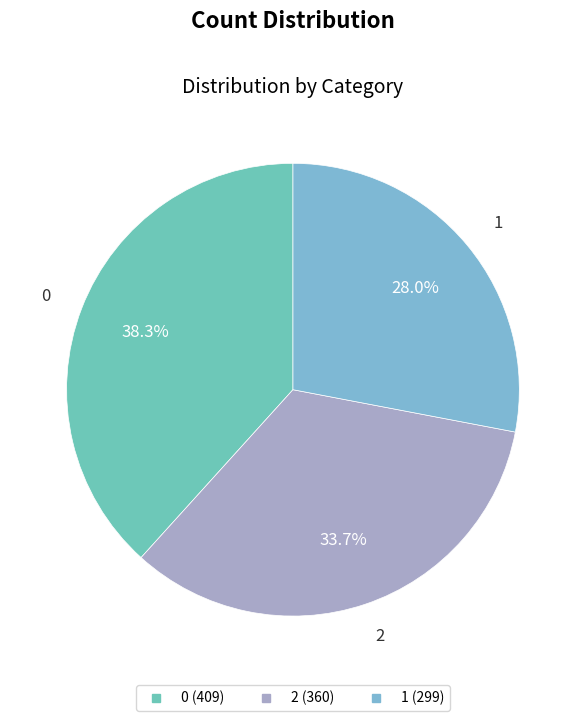

How many segments does this pie chart have?

3